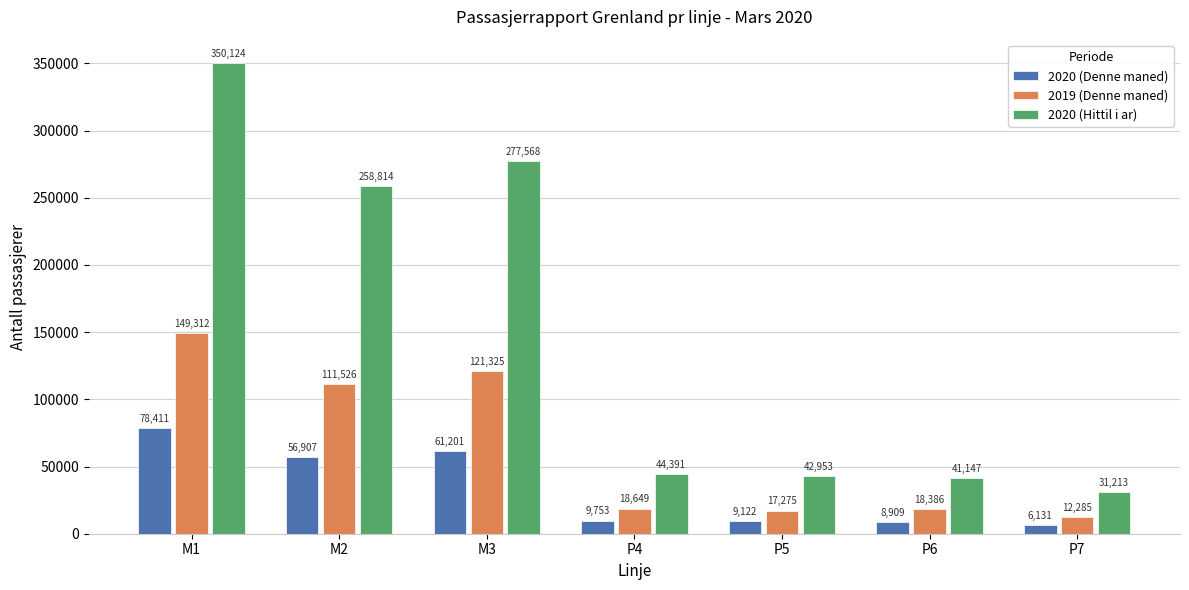

At which category is the sum across all series the highest?

M1